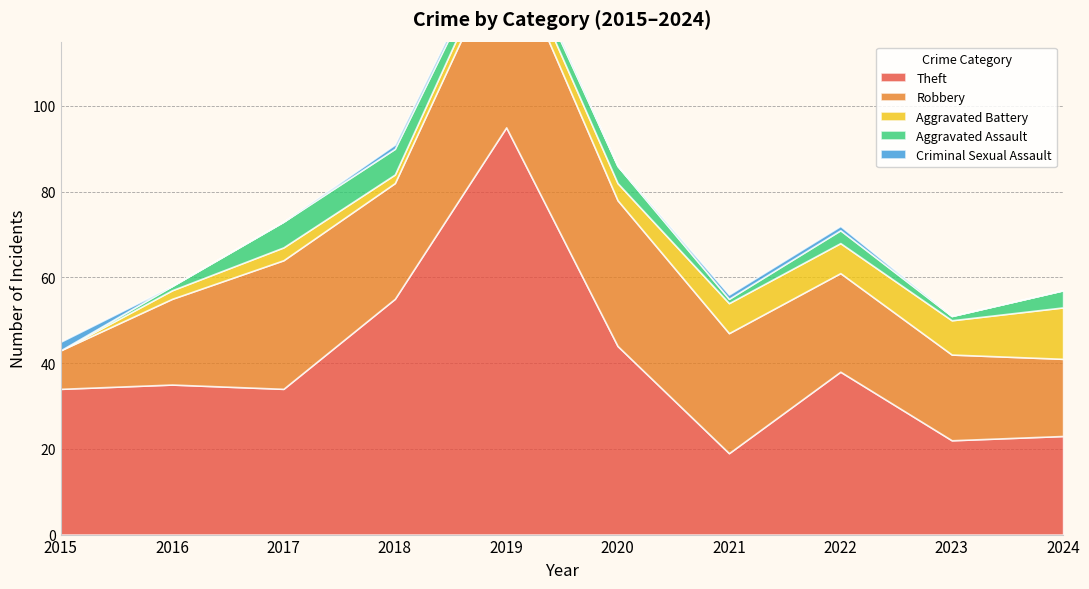

Reading left to right, transcribe all the data shown in this chart.

Theft: 2015=34	2016=35	2017=34	2018=55	2019=95	2020=44	2021=19	2022=38	2023=22	2024=23
Robbery: 2015=9	2016=20	2017=30	2018=27	2019=43	2020=34	2021=28	2022=23	2023=20	2024=18
Aggravated Battery: 2015=0	2016=2	2017=3	2018=2	2019=3	2020=4	2021=7	2022=7	2023=8	2024=12
Aggravated Assault: 2015=0	2016=1	2017=6	2018=6	2019=2	2020=4	2021=1	2022=3	2023=1	2024=4
Criminal Sexual Assault: 2015=2	2016=0	2017=0	2018=1	2019=1	2020=0	2021=1	2022=1	2023=0	2024=0